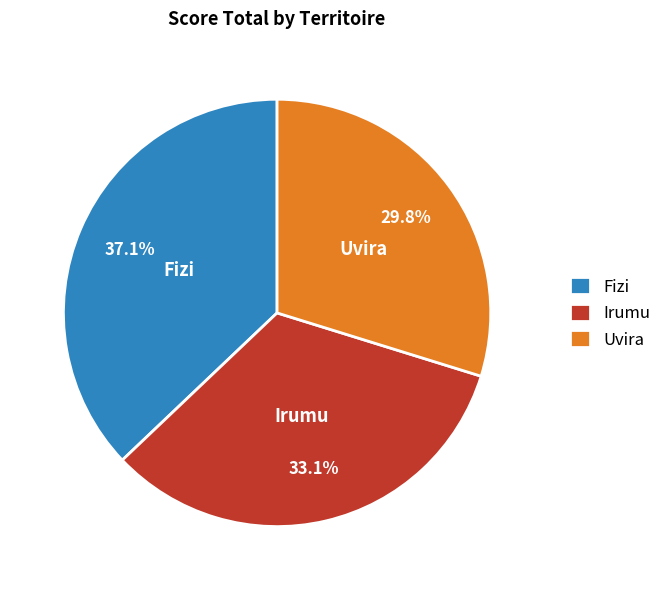

To the nearest percent, what percentage of the pie is Uvira?

30%